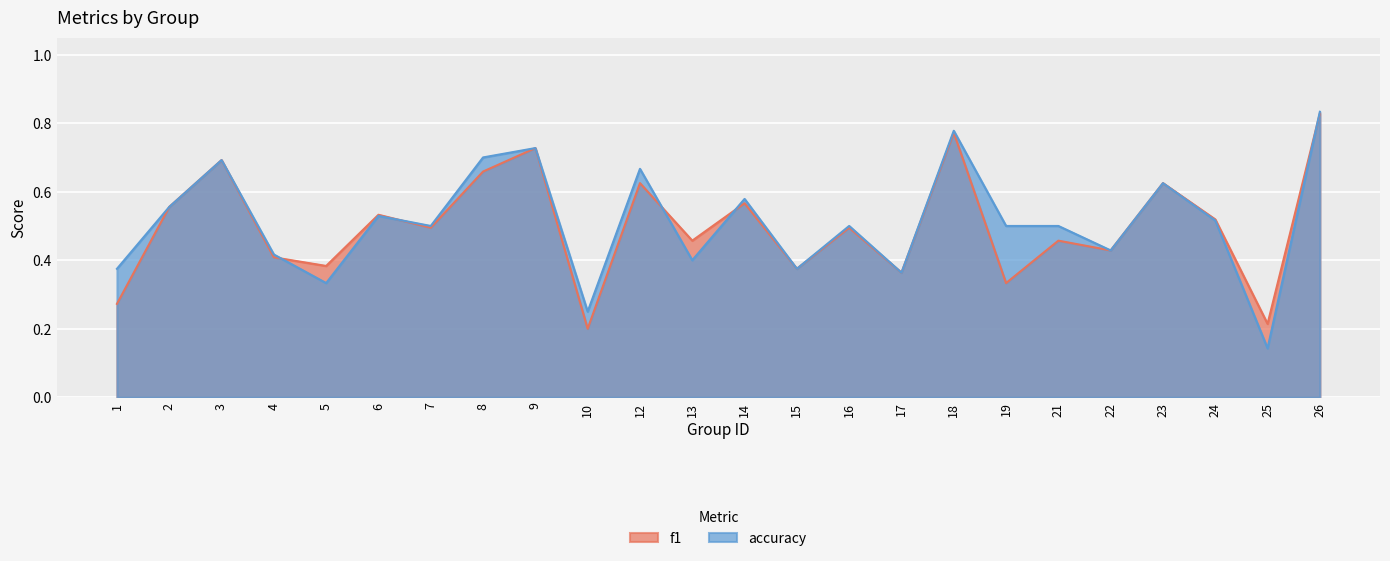

True or false: f1 has more than 0 interior local peaks.

True